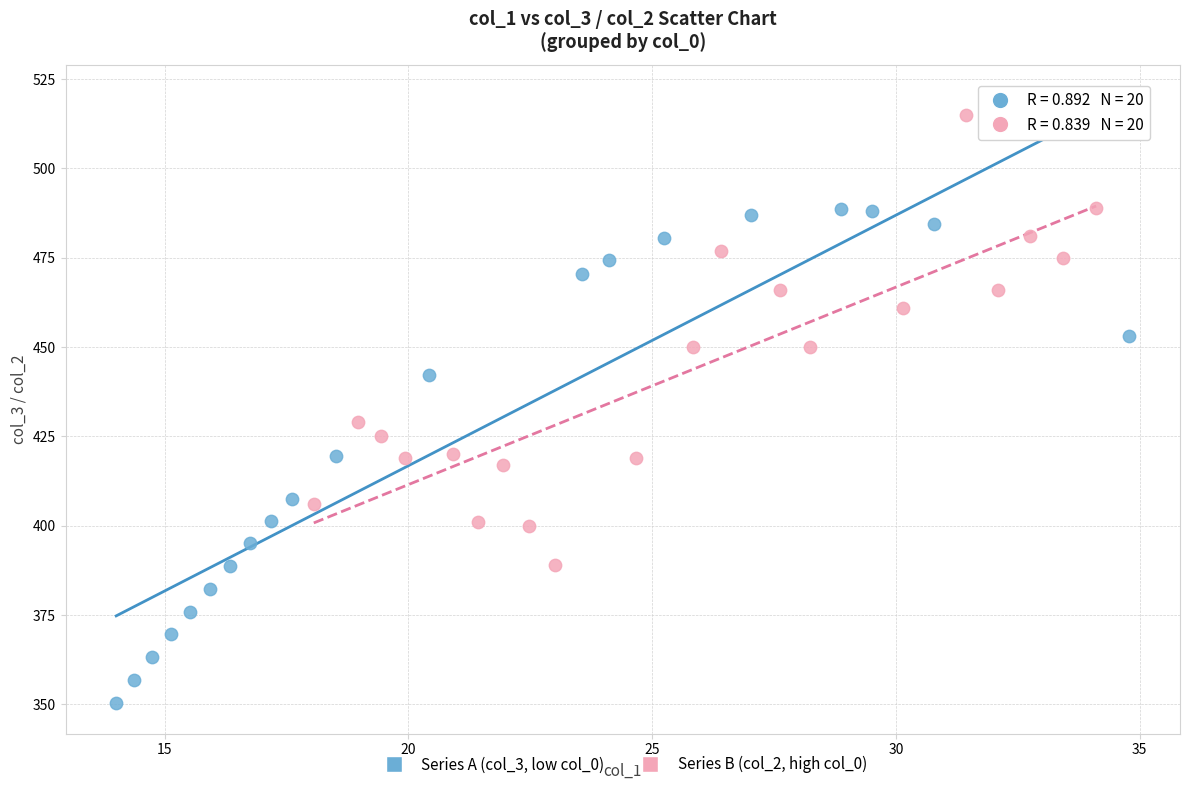

Which series reaches the maximum Y coordinate?

Series B (col_2, high col_0)